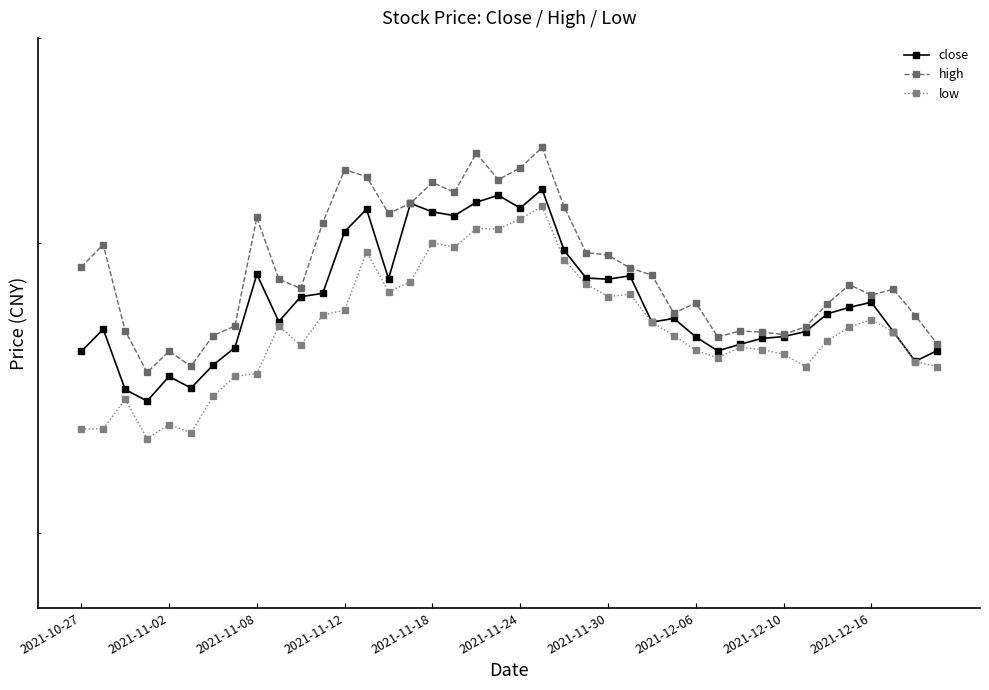

Reading left to right, what are all the values shown in this chart?

close: 25.8	26.6	24.4	24.1	24.9	24.5	25.3	25.9	28.7	26.9	27.8	28.0	30.5	31.5	28.5	31.7	31.3	31.2	31.8	32.1	31.5	32.4	29.7	28.6	28.5	28.7	26.9	27.0	26.3	25.8	26.0	26.3	26.3	26.5	27.2	27.4	27.6	26.5	25.4	25.8
high: 29.0	29.9	26.5	25.0	25.8	25.3	26.4	26.7	31.1	28.5	28.2	30.9	33.3	32.9	31.3	31.7	32.7	32.2	34.0	32.8	33.3	34.3	31.6	29.6	29.5	29.0	28.7	27.2	27.6	26.3	26.5	26.5	26.4	26.7	27.6	28.3	27.9	28.1	27.1	26.1
low: 23.1	23.1	24.1	22.8	23.3	23.0	24.2	24.9	25.0	26.7	26.0	27.1	27.3	29.6	28.0	28.4	30.0	29.8	30.6	30.6	31.0	31.6	29.3	28.3	27.8	27.9	26.9	26.4	25.8	25.6	25.9	25.9	25.7	25.2	26.2	26.7	27.0	26.5	25.4	25.2